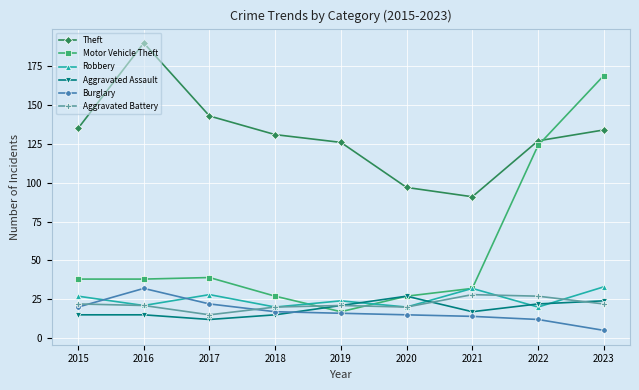

Reading right to left, what are all the values shown in this chart?

Theft: 134	127	91	97	126	131	143	190	135
Motor Vehicle Theft: 169	124	32	27	17	27	39	38	38
Robbery: 33	20	32	20	24	20	28	21	27
Aggravated Assault: 24	22	17	27	21	15	12	15	15
Burglary: 5	12	14	15	16	17	22	32	20
Aggravated Battery: 22	27	28	20	21	20	15	21	22